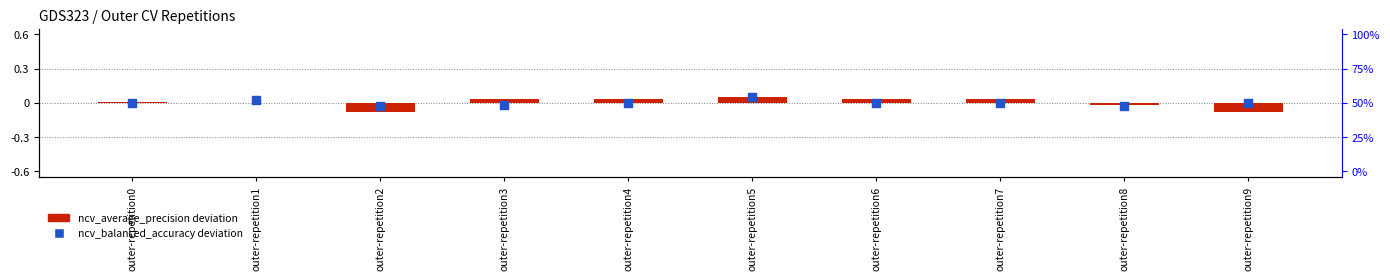

Which series contains the lowest Y value?

ncv_average_precision (dev)